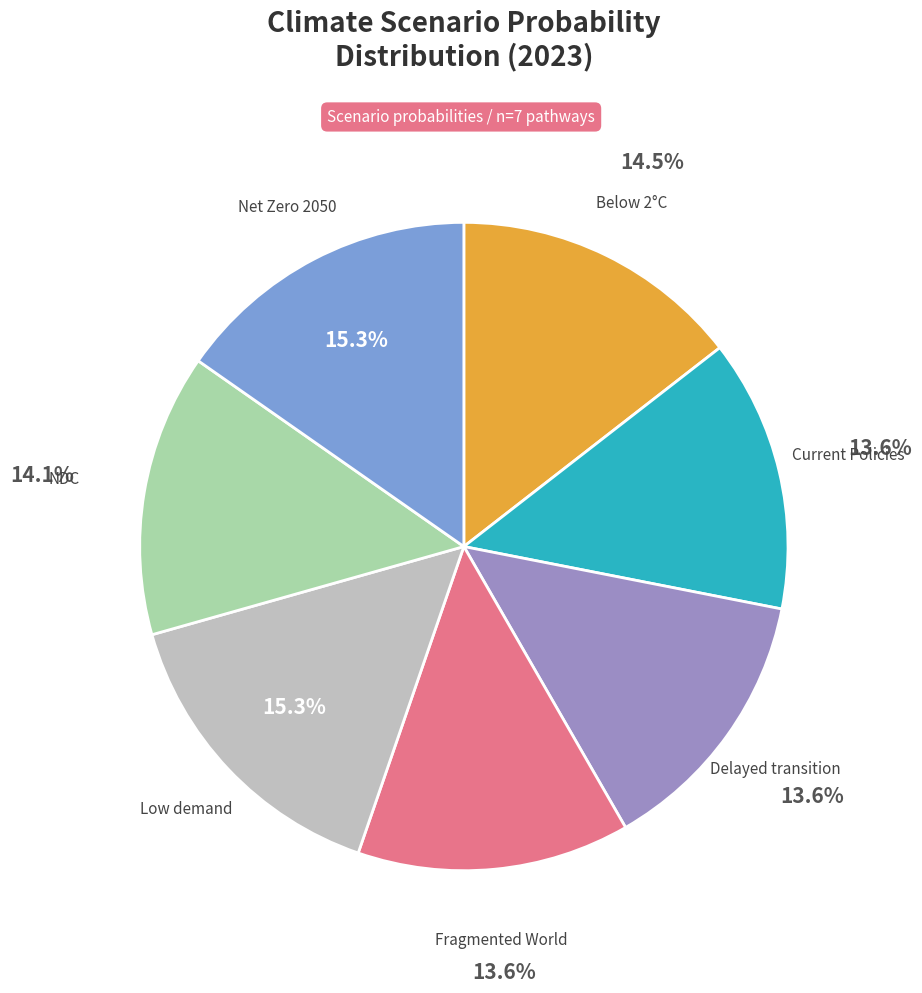

Is there a majority slice in this chart?

No